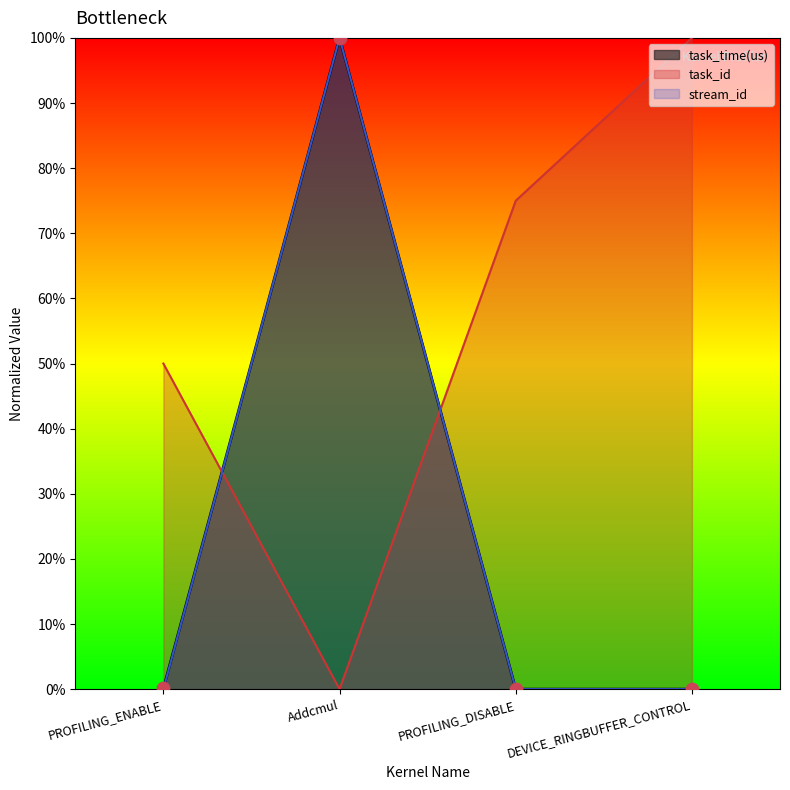

Is the value of stream_id at PROFILING_ENABLE greater than the value of task_id at PROFILING_ENABLE?

No